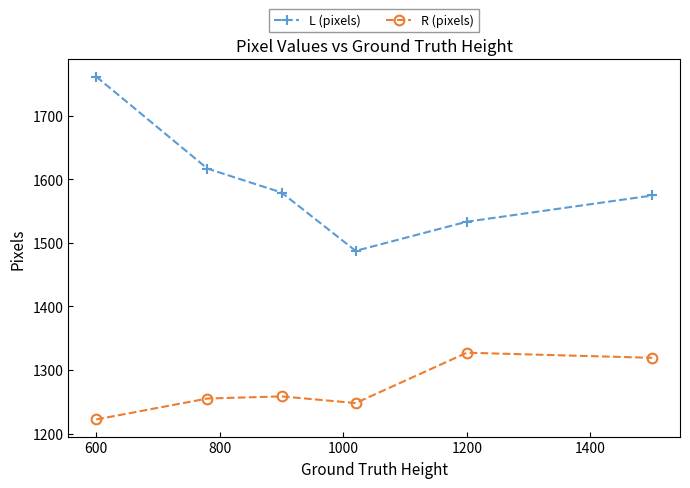

Rank the series by their average value, from highest to lowest.

L (pixels), R (pixels)